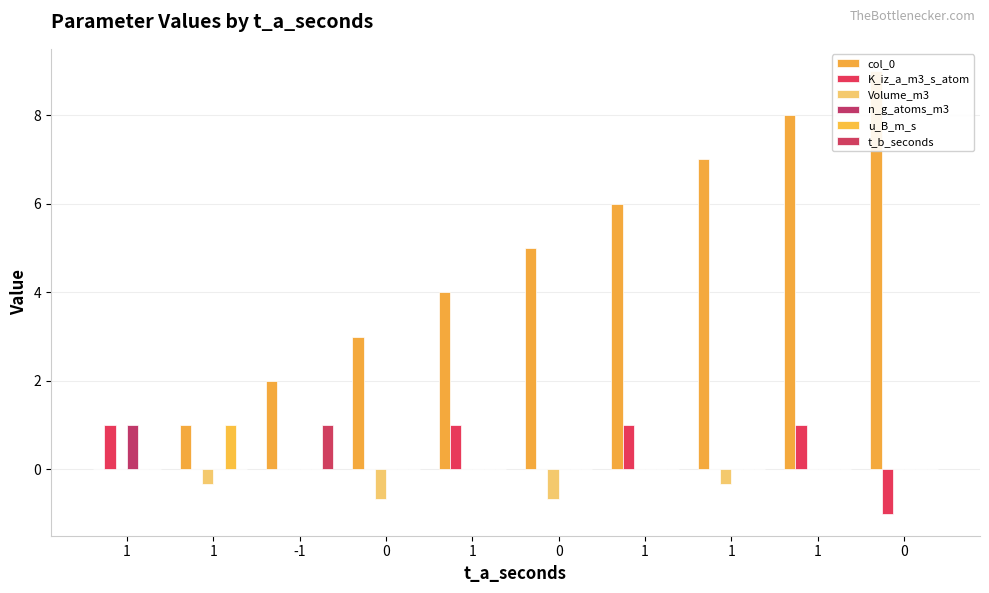

Reading right to left, what are all the values shown in this chart?

col_0: 0=9.0	1=8.0	1=7.0	1=6.0	0=5.0	1=4.0	0=3.0	-1=2.0	1=1.0	1=0.0
K_iz_a_m3_s_atom: 0=-1.0	1=1.0	1=0.0	1=1.0	0=0.0	1=1.0	0=0.0	-1=0.0	1=0.0	1=1.0
Volume_m3: 0=0.0	1=0.0	1=-0.3	1=0.0	0=-0.7	1=0.0	0=-0.7	-1=0.0	1=-0.3	1=0.0
n_g_atoms_m3: 0=0.0	1=0.0	1=0.0	1=0.0	0=0.0	1=0.0	0=0.0	-1=0.0	1=0.0	1=1.0
u_B_m_s: 0=0.0	1=0.0	1=0.0	1=0.0	0=0.0	1=0.0	0=0.0	-1=0.0	1=1.0	1=0.0
t_b_seconds: 0=0.0	1=0.0	1=0.0	1=0.0	0=0.0	1=0.0	0=0.0	-1=1.0	1=0.0	1=0.0